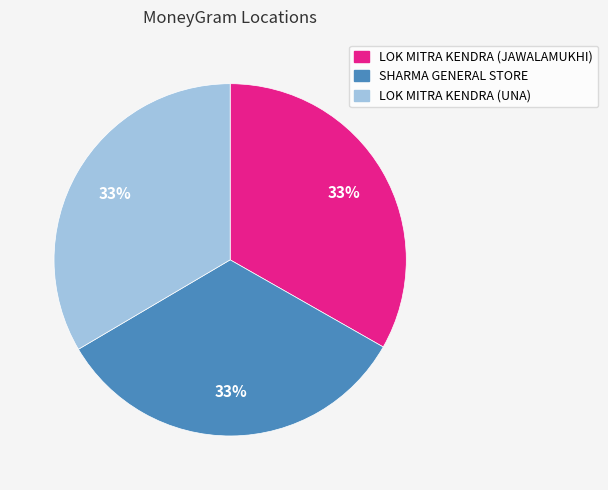

To the nearest percent, what is the average slice percentage?

33%